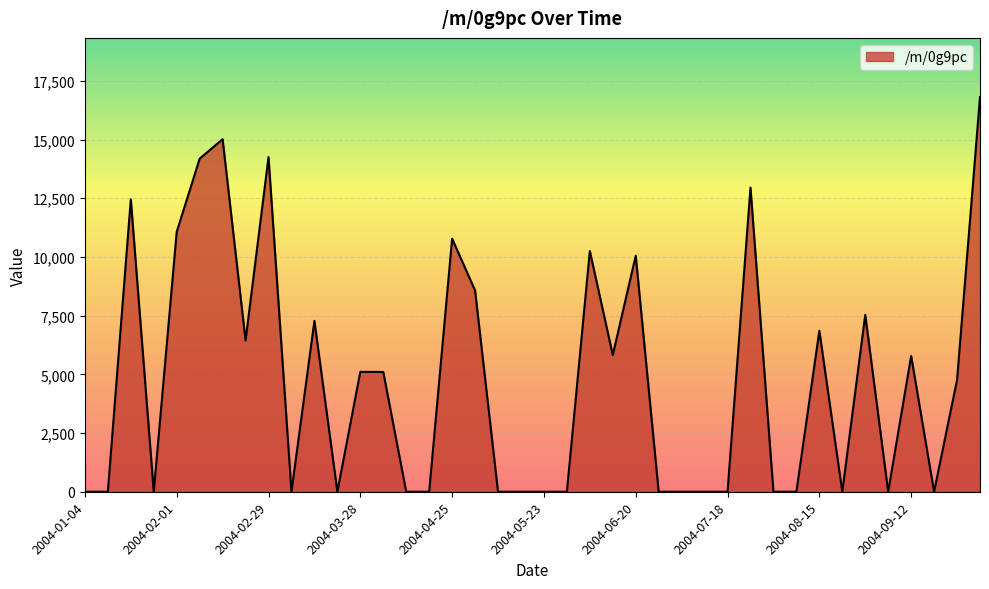

What is the maximum value shown in the chart?

16806.9